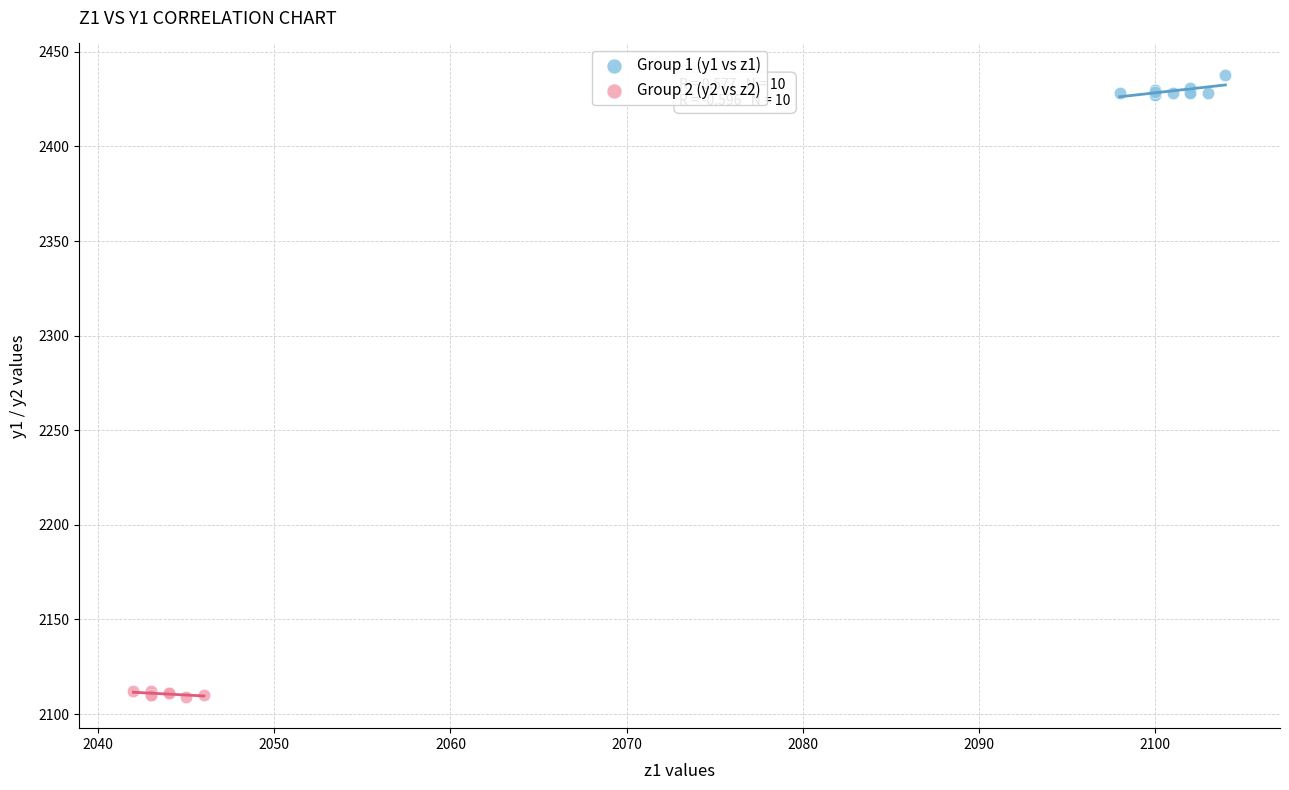

Which series contains the lowest Y value?

Group 2 (y2 vs z2)